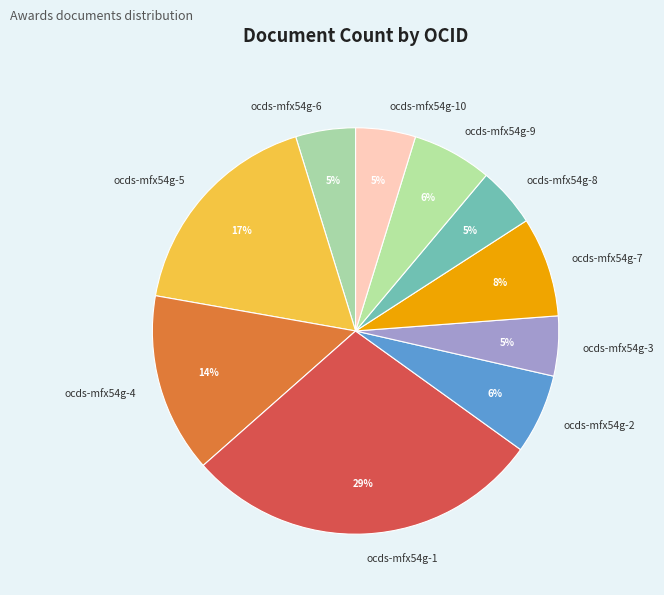

Is there a majority slice in this chart?

No